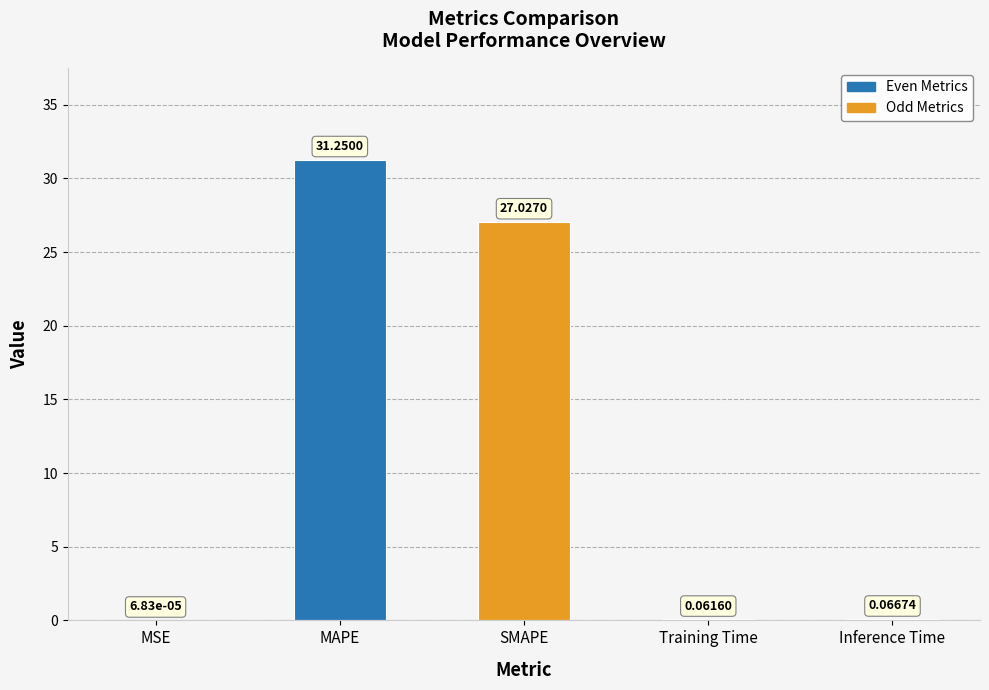

What is the change in value from SMAPE to Training Time?

-27.0